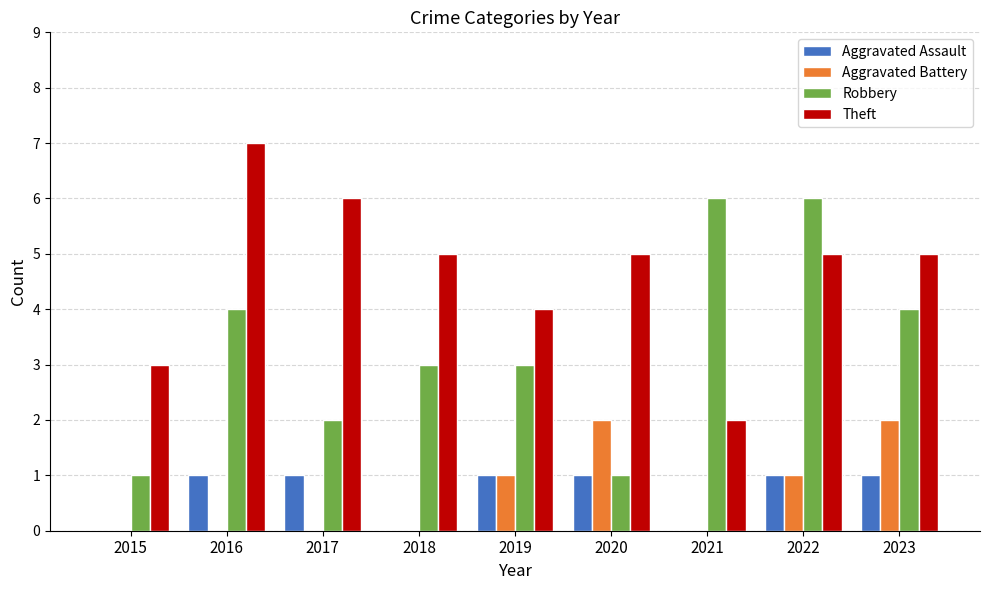

What are all the series names shown in the legend?

Aggravated Assault, Aggravated Battery, Robbery, Theft